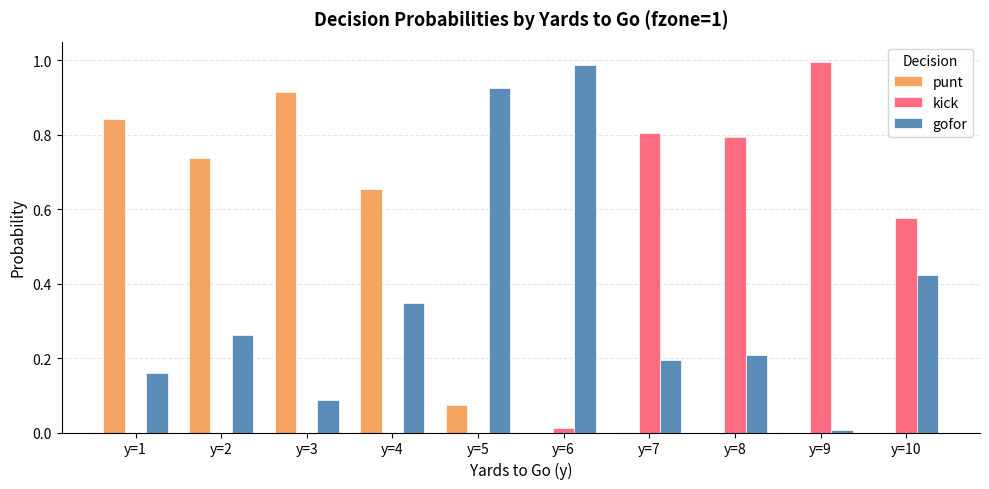

What are all the series names shown in the legend?

punt, kick, gofor